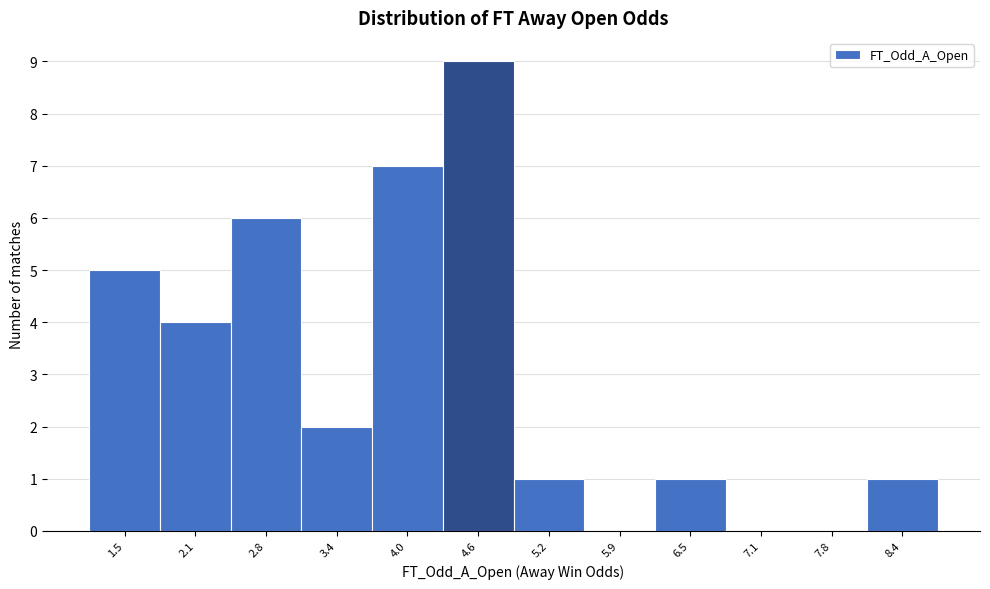

Reading left to right, transcribe all the data shown in this chart.

1.5=5	2.1=4	2.8=6	3.4=2	4.0=7	4.6=9	5.2=1	5.9=0	6.5=1	7.1=0	7.8=0	8.4=1